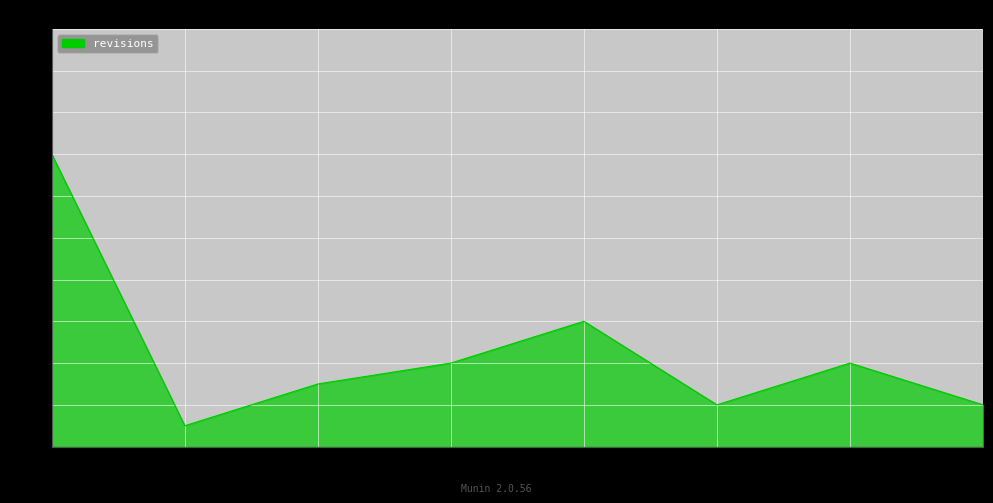

What is the change in value from 2009 to 2010?

+1